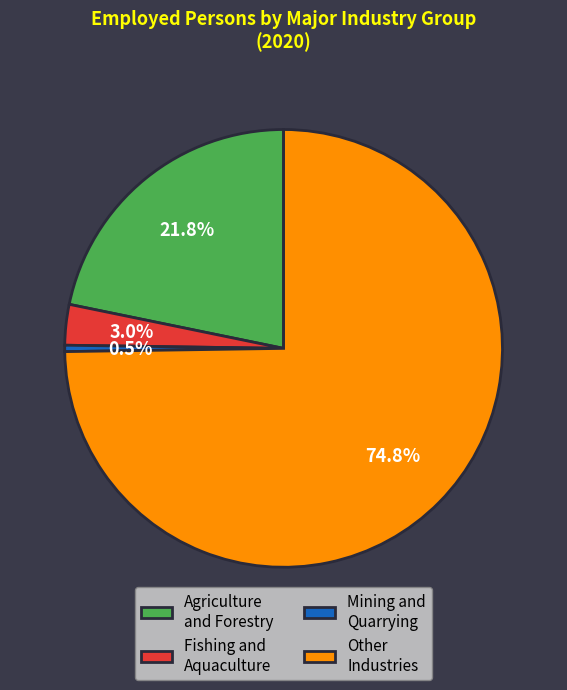

How much of the chart is everything except Agriculture and Forestry?

78.2%